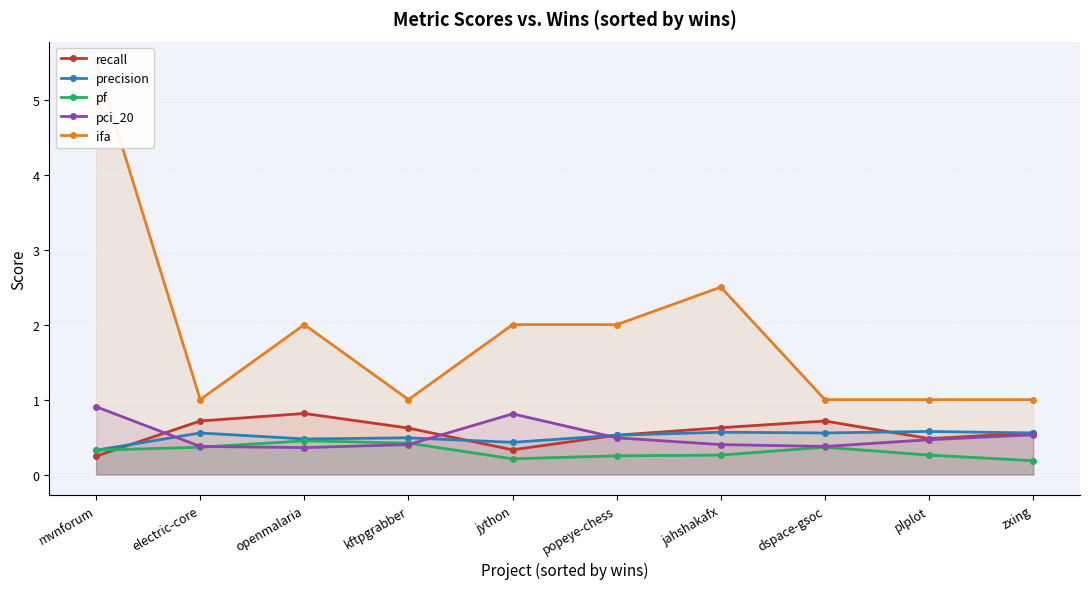

How many values in the ifa series exceed 2?

2